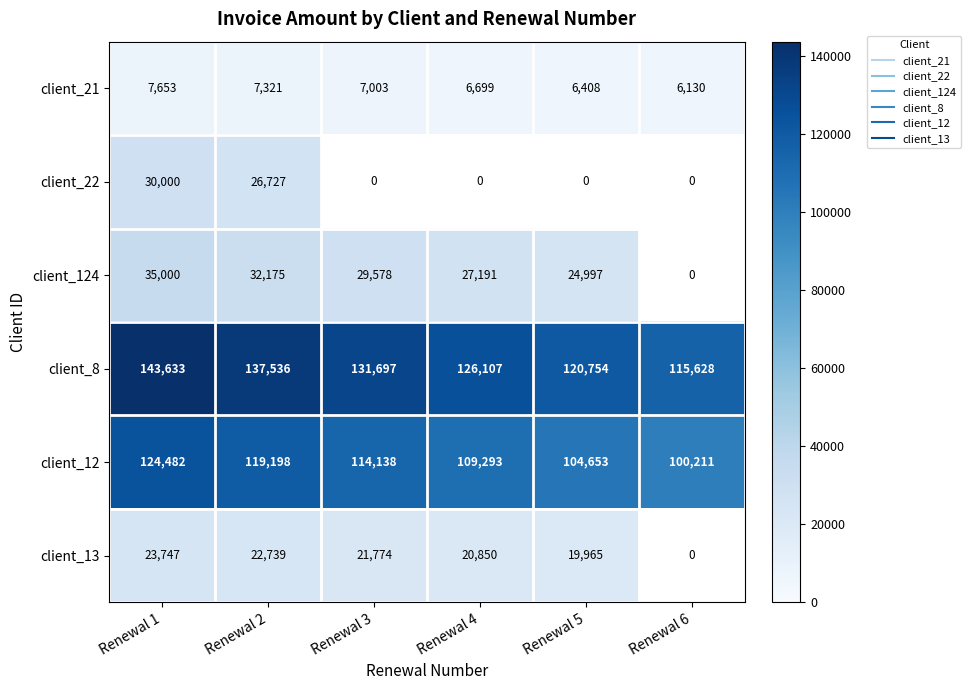

Rank the categories by client_21 value from lowest to highest.

Renewal 6, Renewal 5, Renewal 4, Renewal 3, Renewal 2, Renewal 1